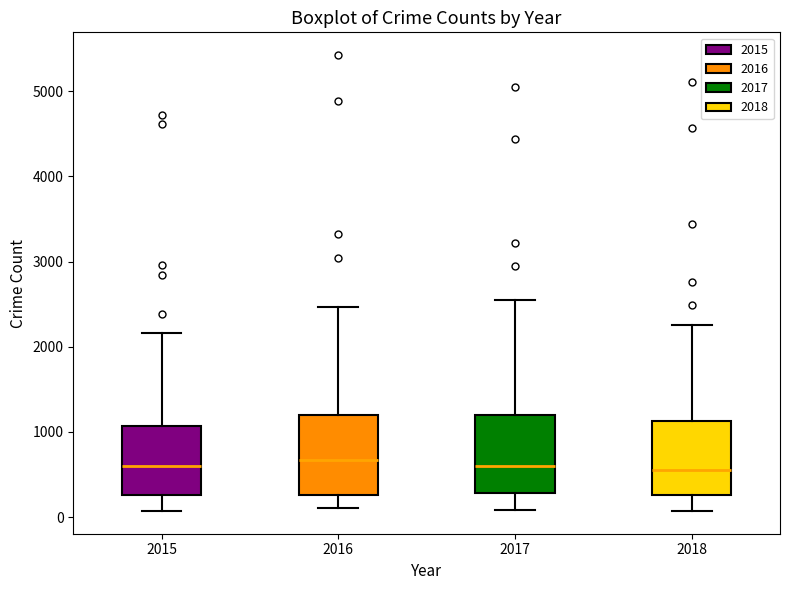

Where is the upper edge of the box at x = 2015 on the y-axis? The values are not printed on the chart, so give them approximately, as read against the axis.

1100